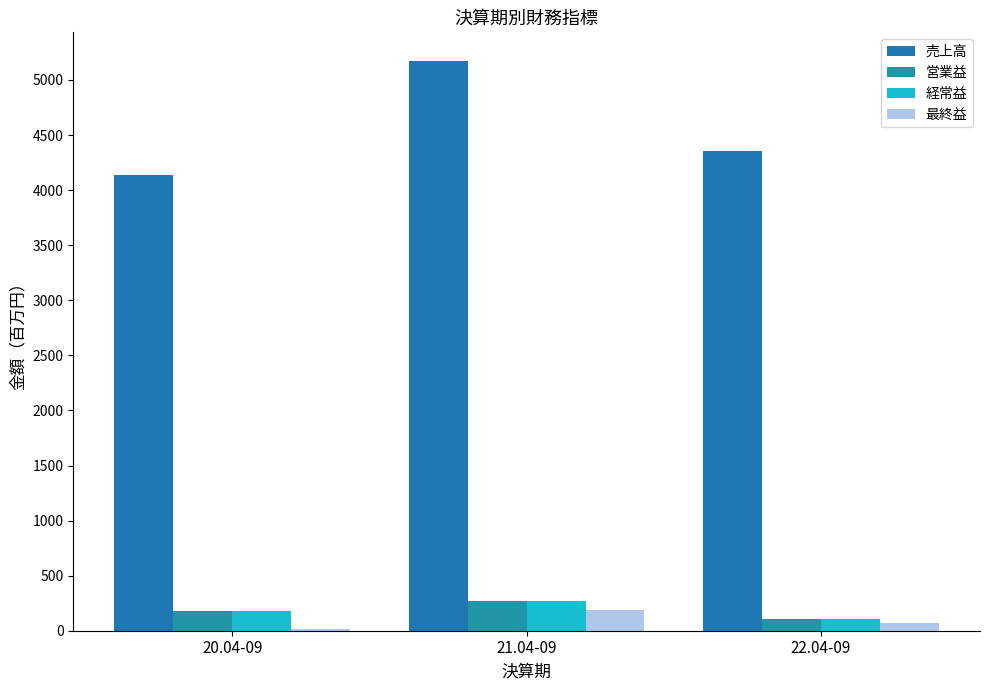

True or false: 経常益 has a value of 183 at 20.04-09.

True